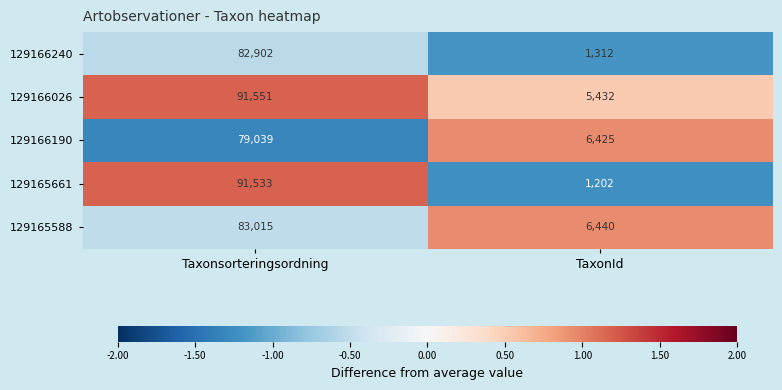

Reading right to left, transcribe all the data shown in this chart.

129166240: 1312	82902
129166026: 5432	91551
129166190: 6425	79039
129165661: 1202	91533
129165588: 6440	83015